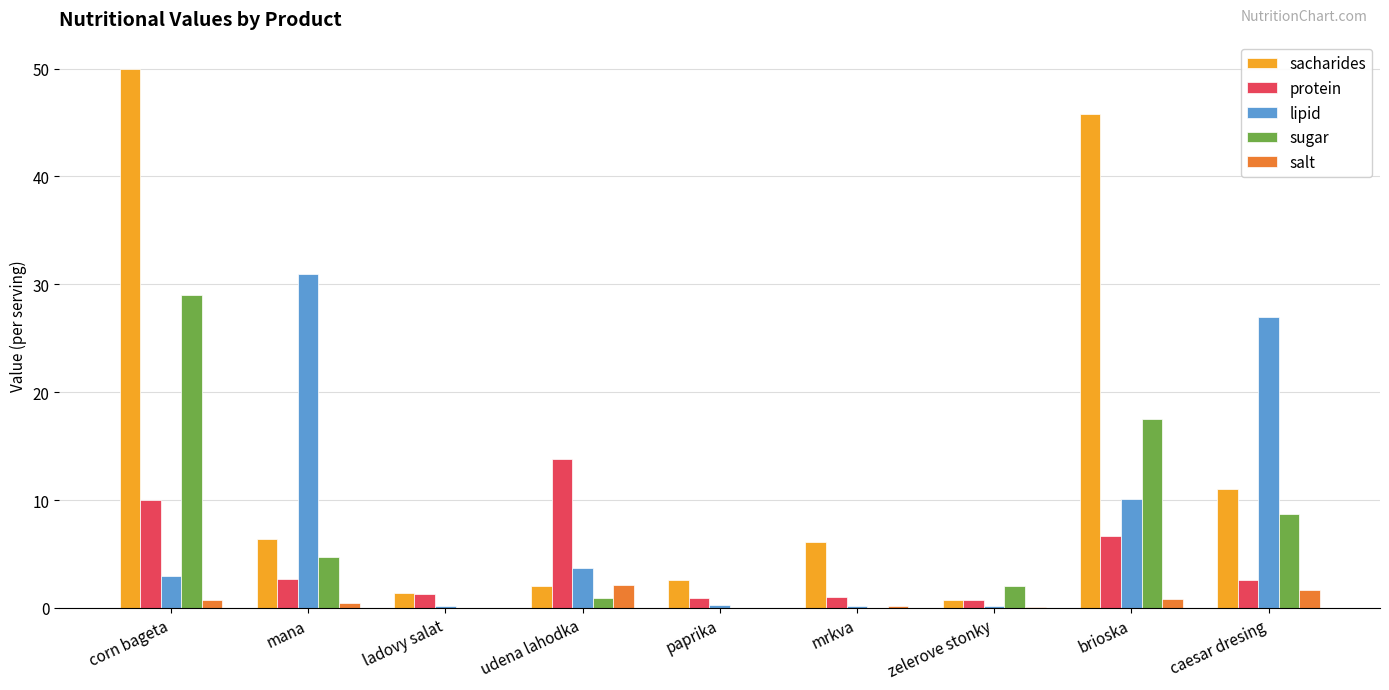

Between udena lahodka and brioska, which series saw the biggest shift?

sacharides